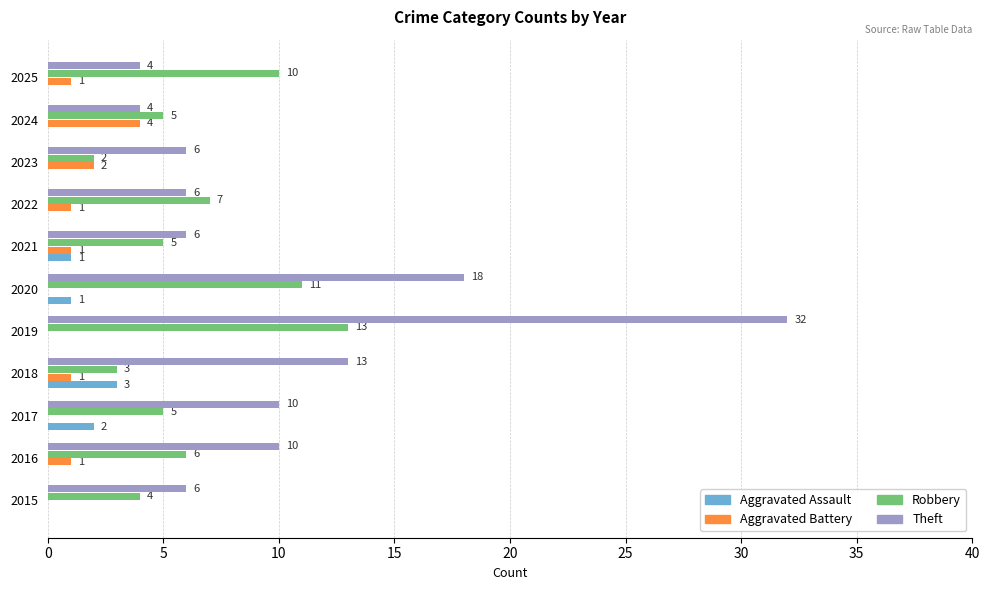

The value of Aggravated Battery at 2022 is 1. True or false?

True